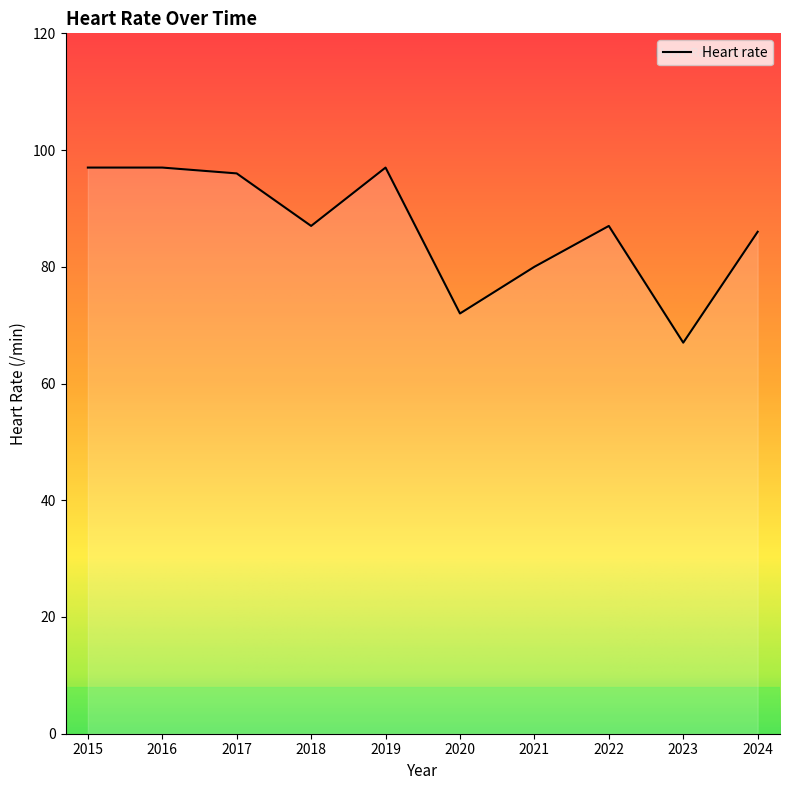

Which label corresponds to the largest value in the chart?

2015